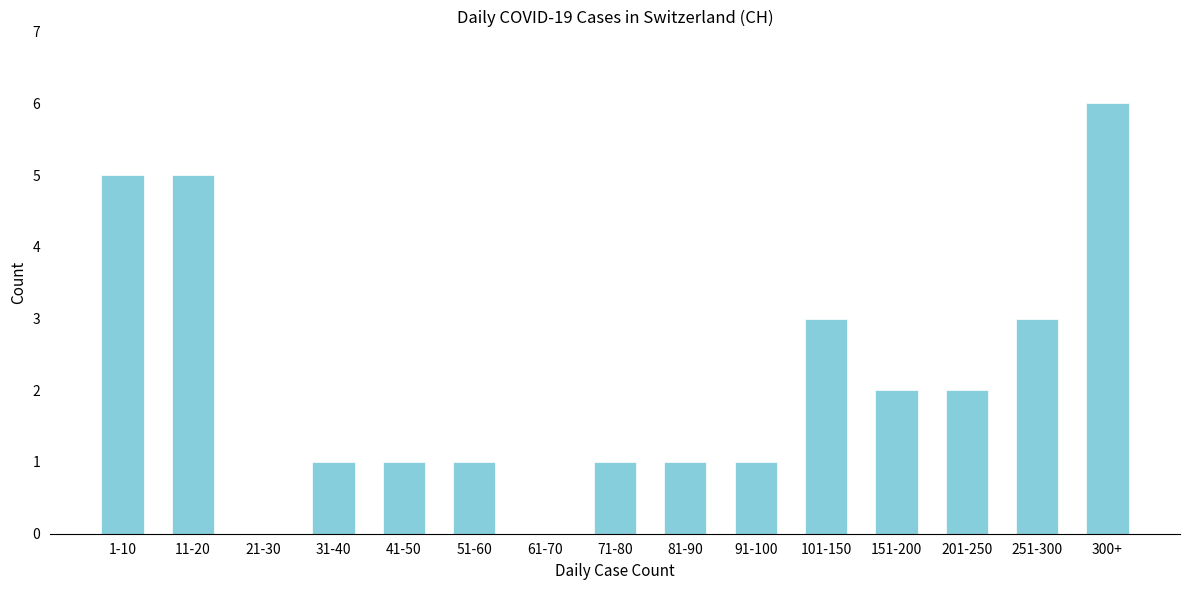

Reading left to right, transcribe all the data shown in this chart.

1-10=5	11-20=5	21-30=0	31-40=1	41-50=1	51-60=1	61-70=0	71-80=1	81-90=1	91-100=1	101-150=3	151-200=2	201-250=2	251-300=3	300+=6